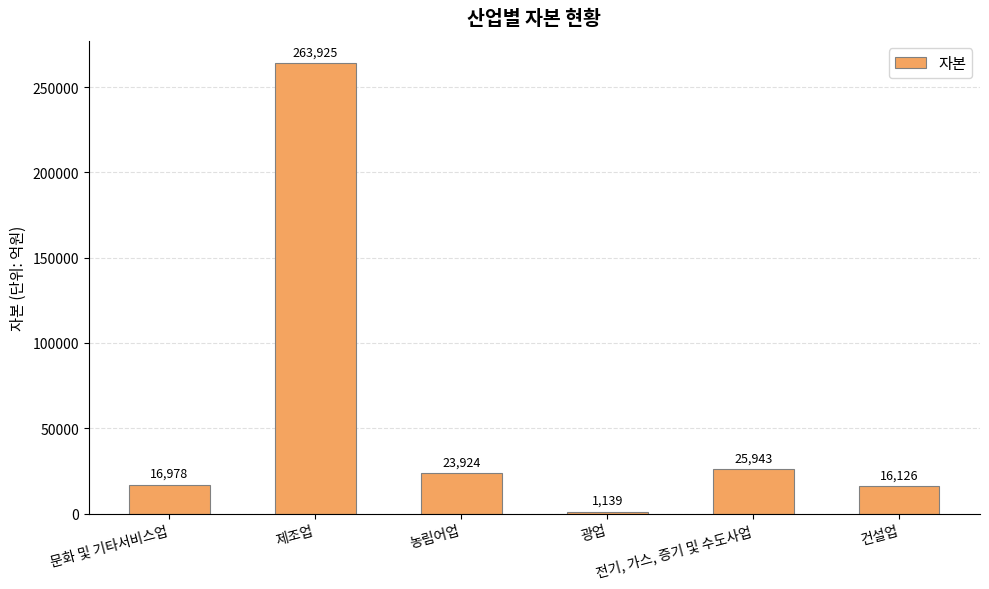

What is the label of the 2nd bar from the right?

전기, 가스, 증기 및 수도사업